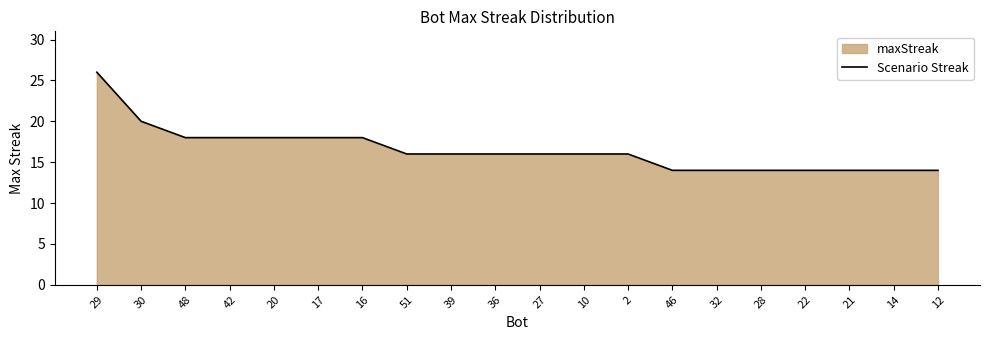

Where does the data first go above 16?

29